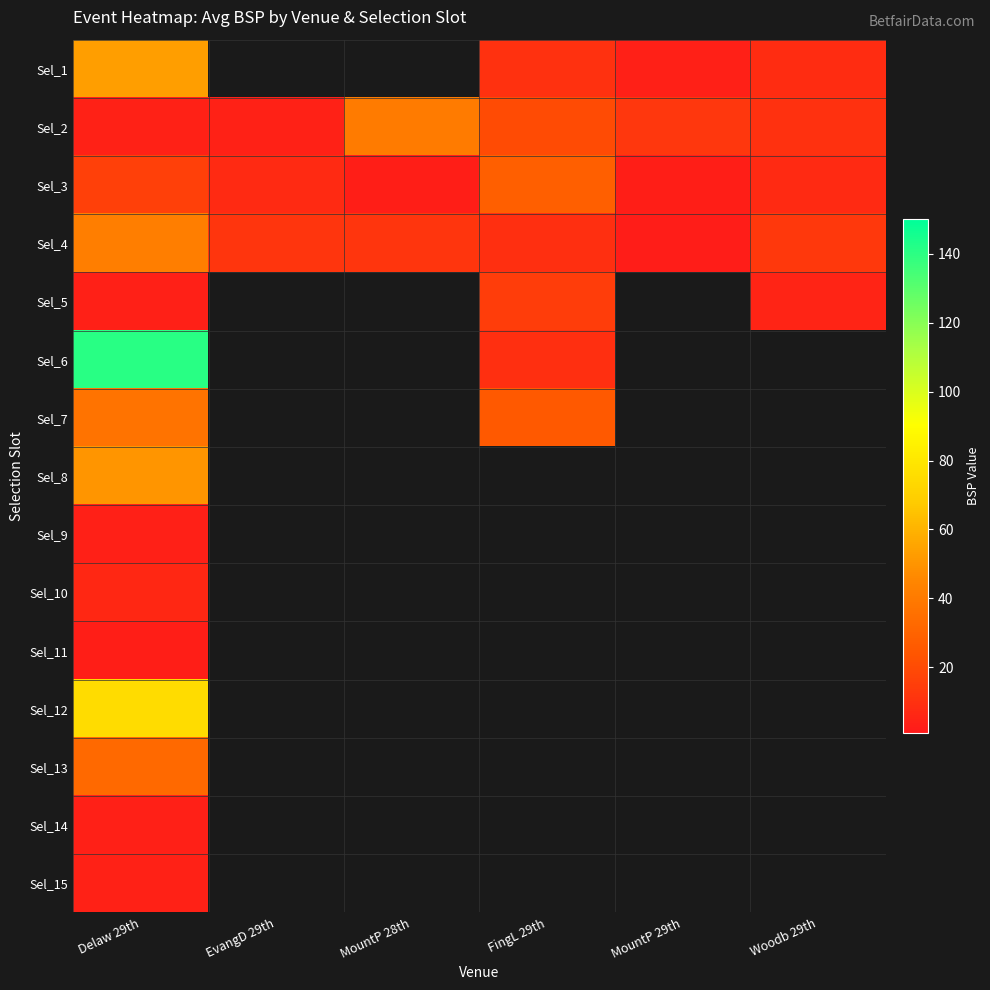

At FingL 29th, list the series in order from smallest to largest.

Sel_4, Sel_6, Sel_1, Sel_5, Sel_2, Sel_7, Sel_3, Sel_8, Sel_9, Sel_10, Sel_11, Sel_12, Sel_13, Sel_14, Sel_15